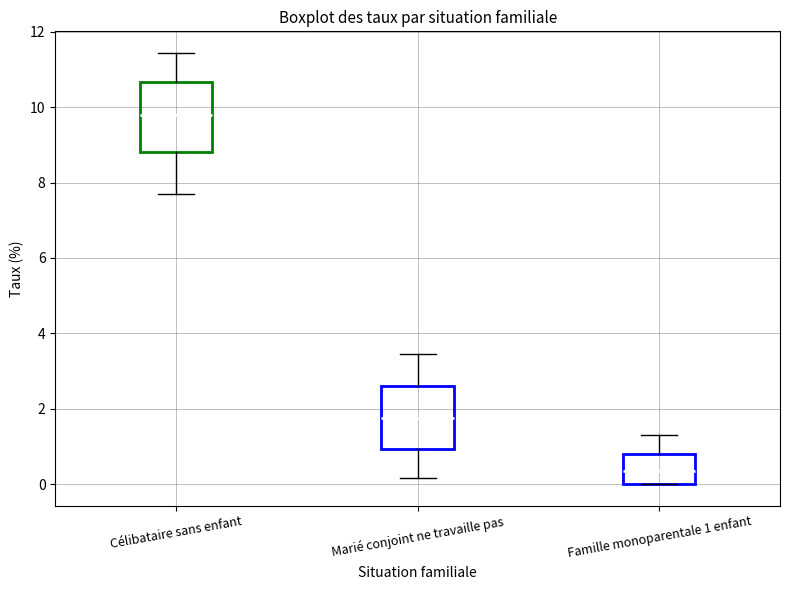

Which box's median line is the highest?

Célibataire sans enfant